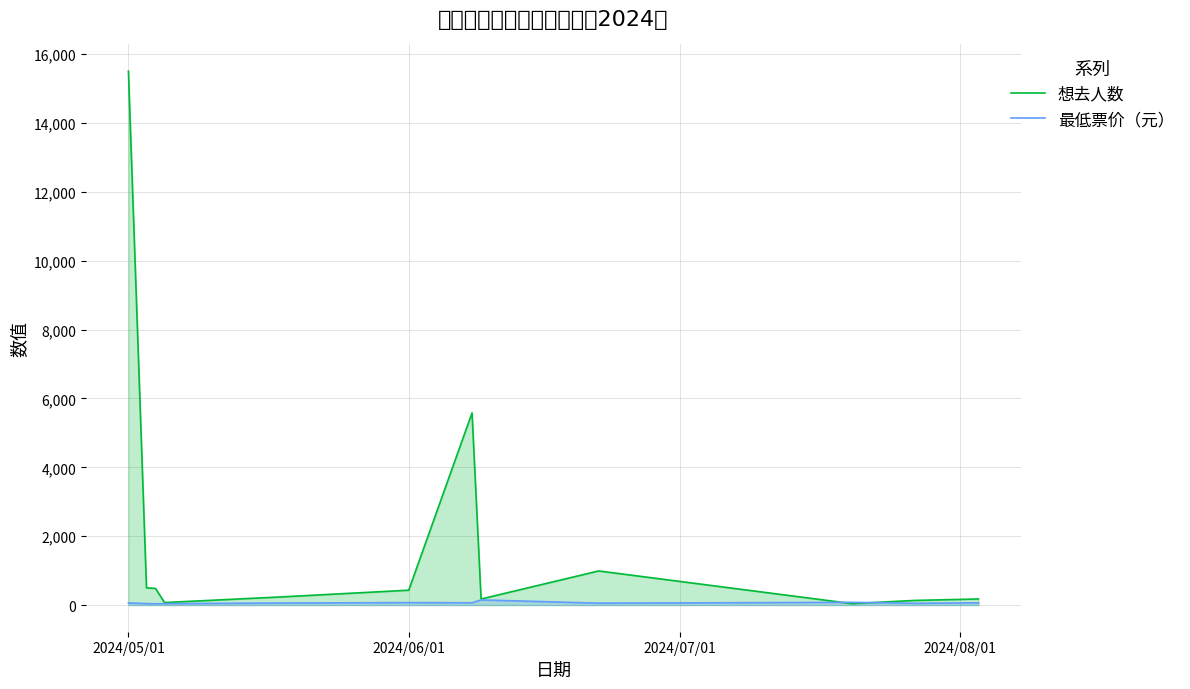

Does the chart have visible grid lines?

Yes